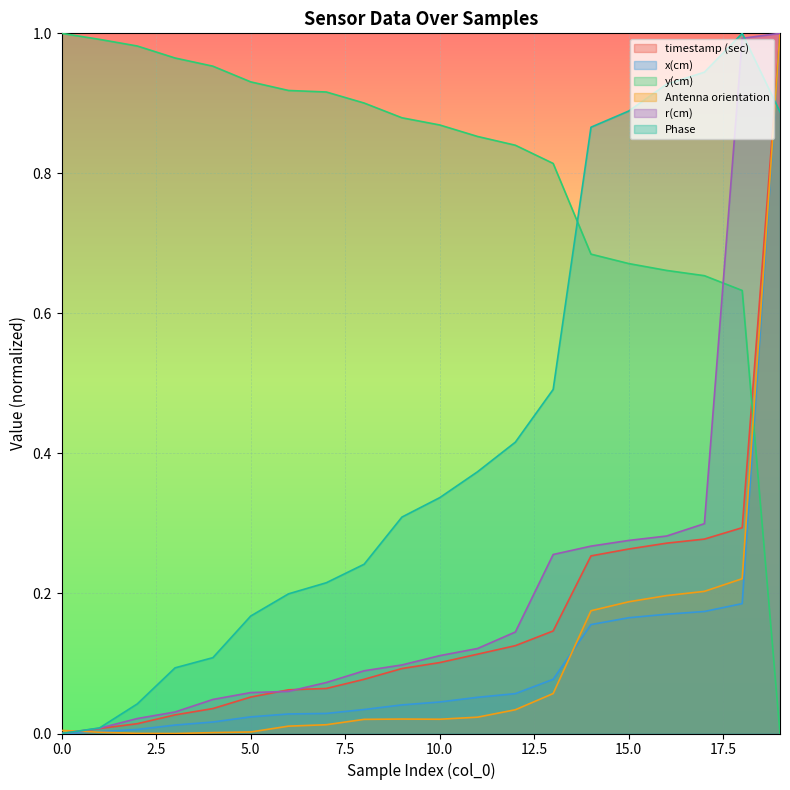

At which category does Phase reach its first local peak?

18